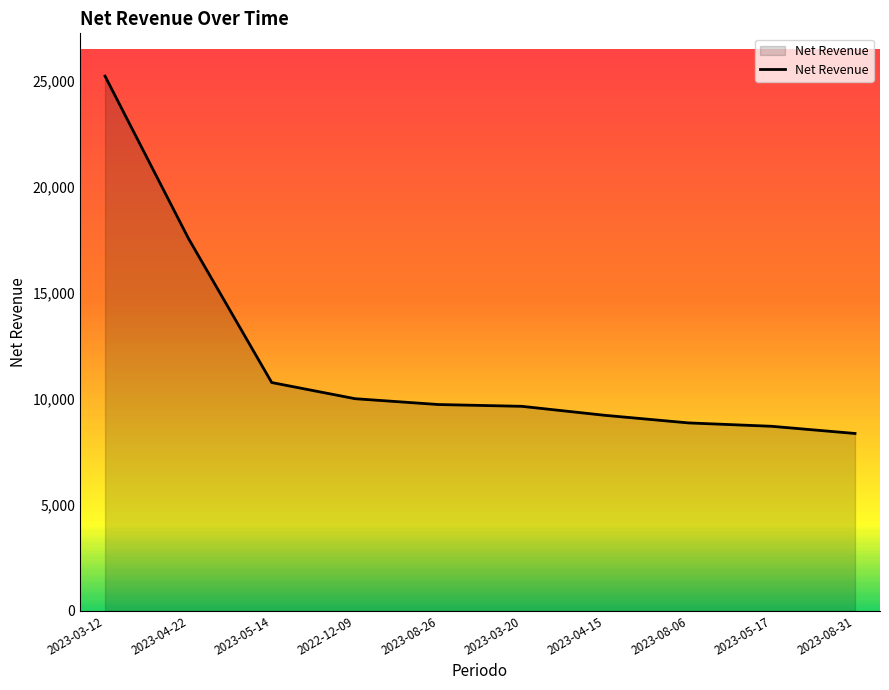

Where is the data nearest to the value 16785?

2023-04-22